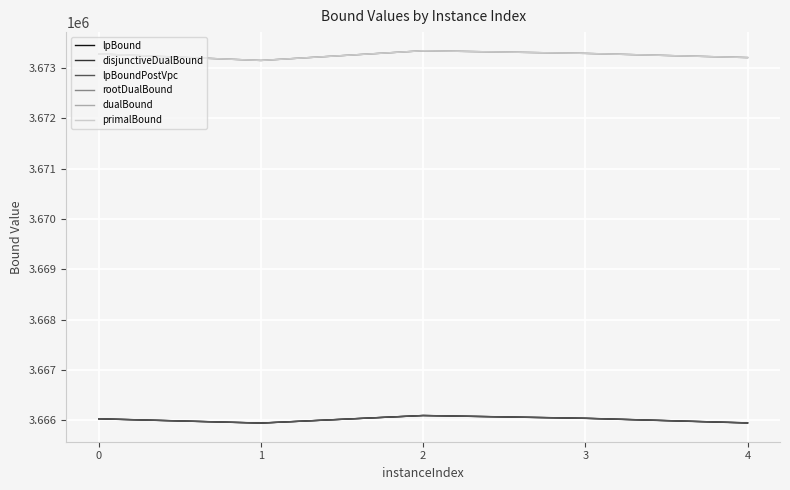

True or false: lpBound has a value of 805839.5 at 1.

False